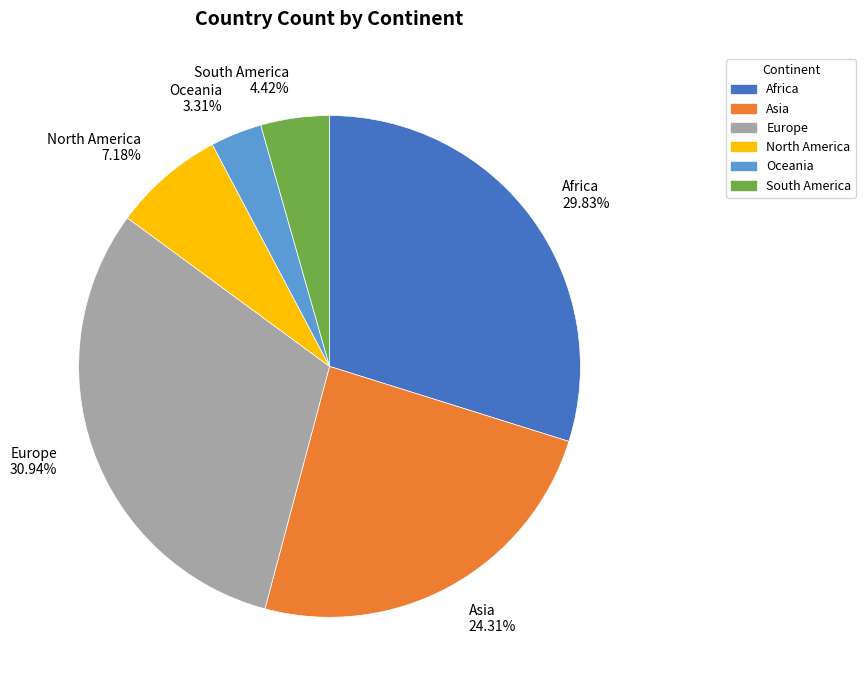

To the nearest percent, what is the difference between the North America and South America slice percentages?

3%